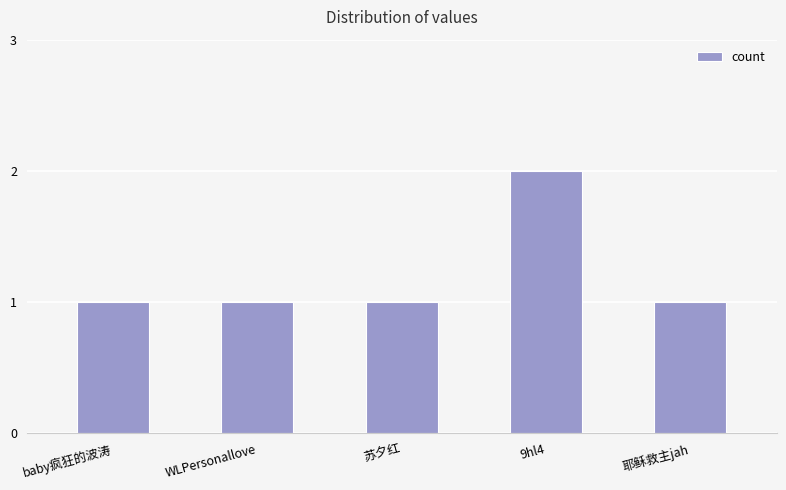

What is the difference between the maximum and minimum values?

1